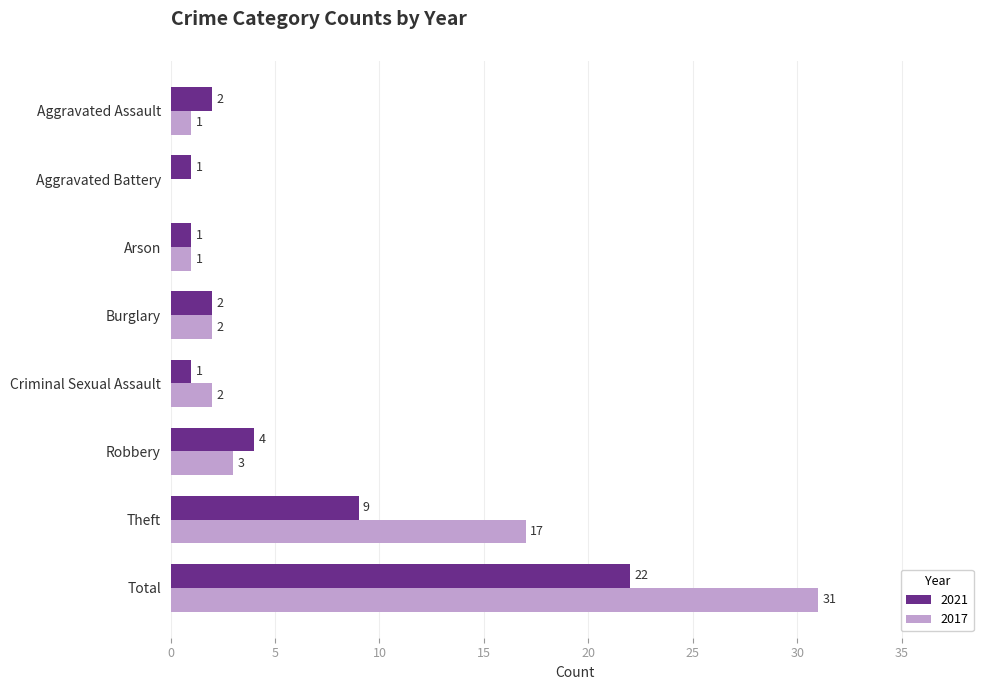

Read the 2017 value at Theft.

17